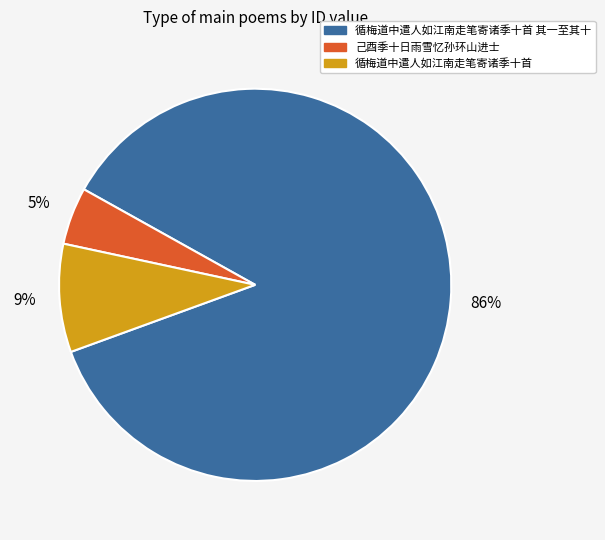

Is the sum of 循梅道中遣人如江南走笔寄诸季十首 其一至其十 and 己酉季十日雨雪忆孙环山进士 greater than half?

Yes